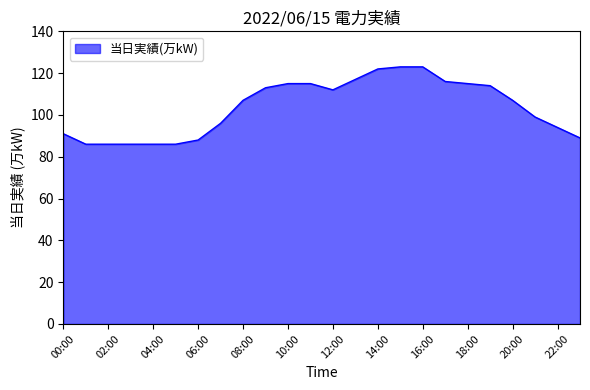

What is the sum of all values?

2486